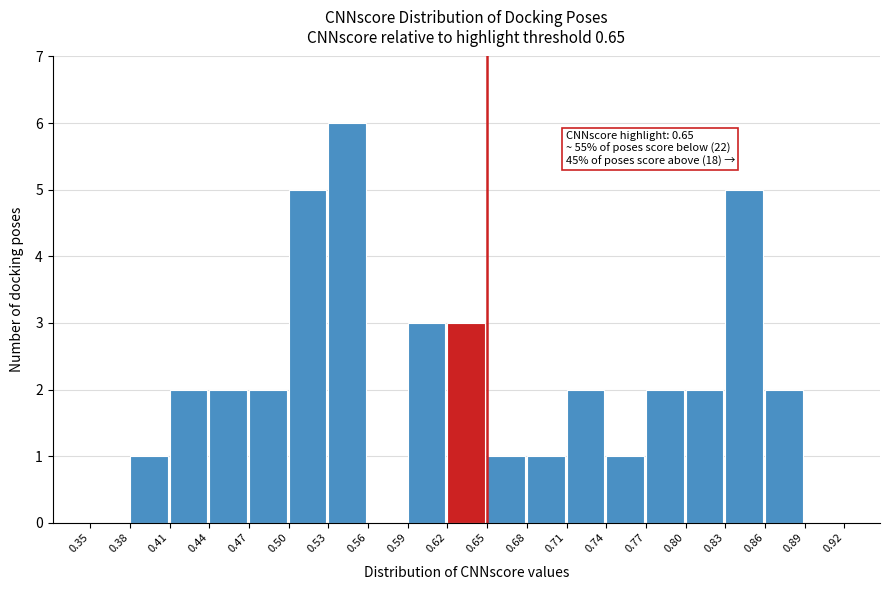

Which range on the x-axis has the tallest bar?

0.53 to 0.56